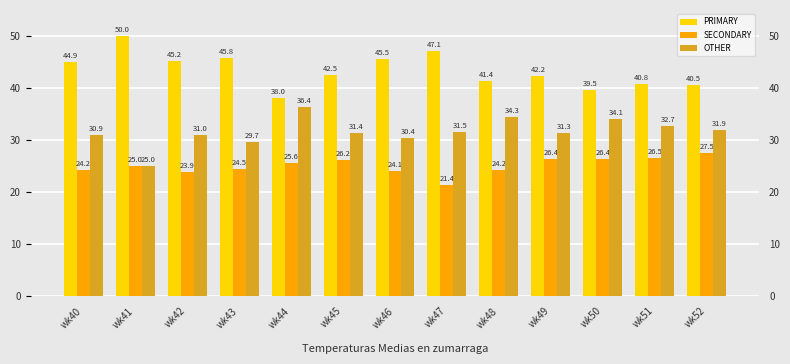

How many data points in PRIMARY are above 42?

8